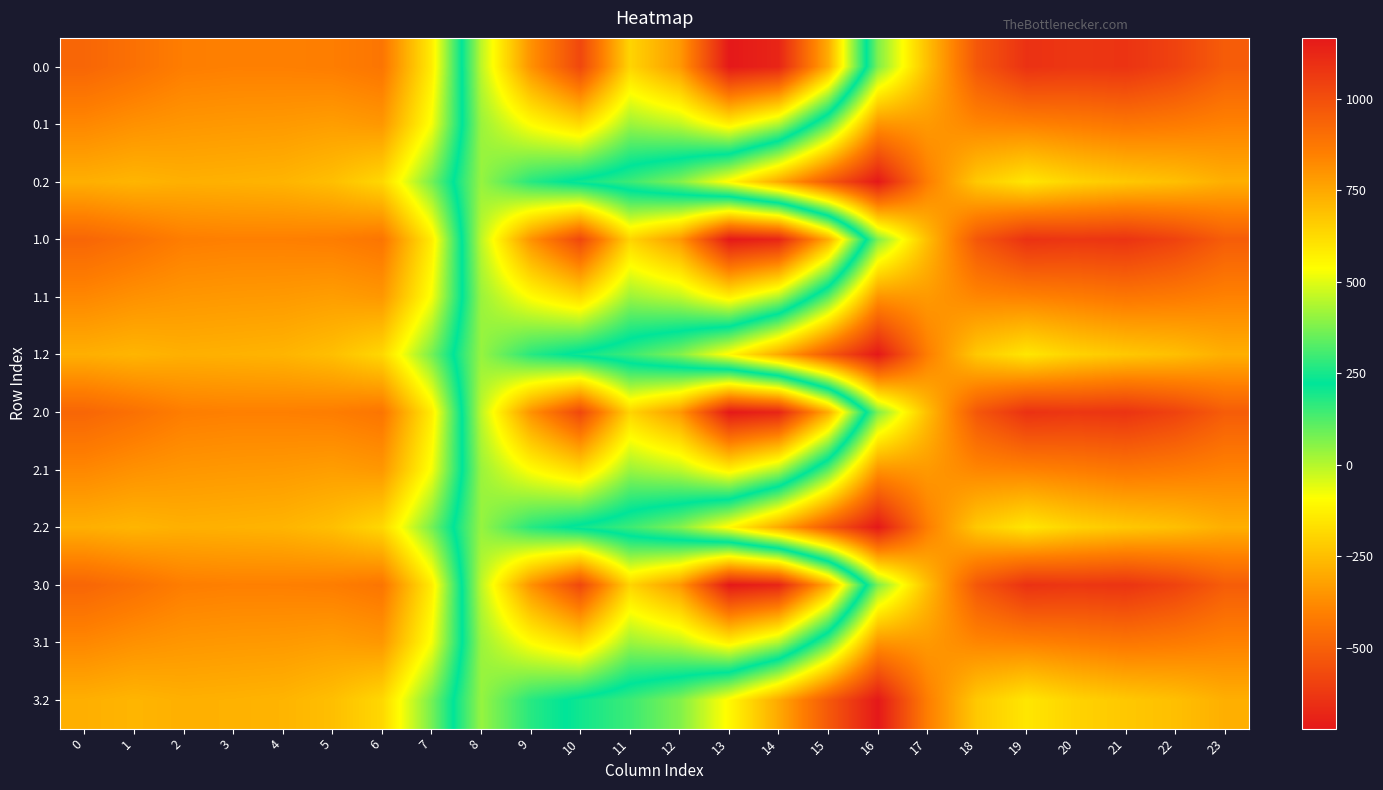

At which category does the chart reach its minimum across all series?

16